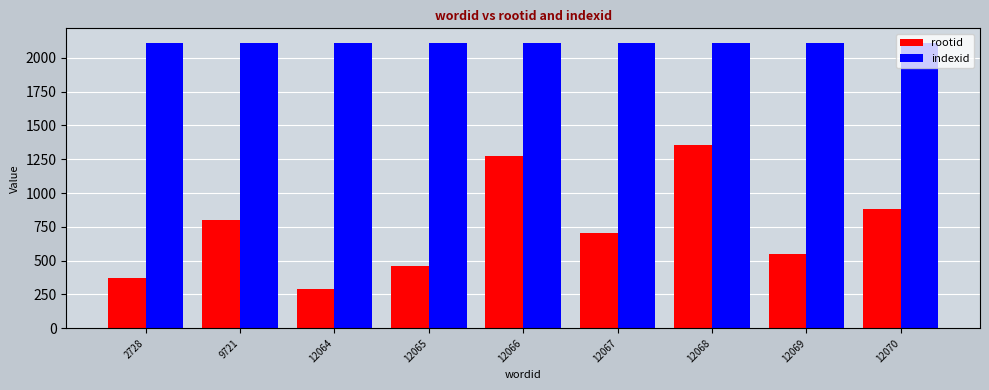

What is the minimum value for rootid?

291